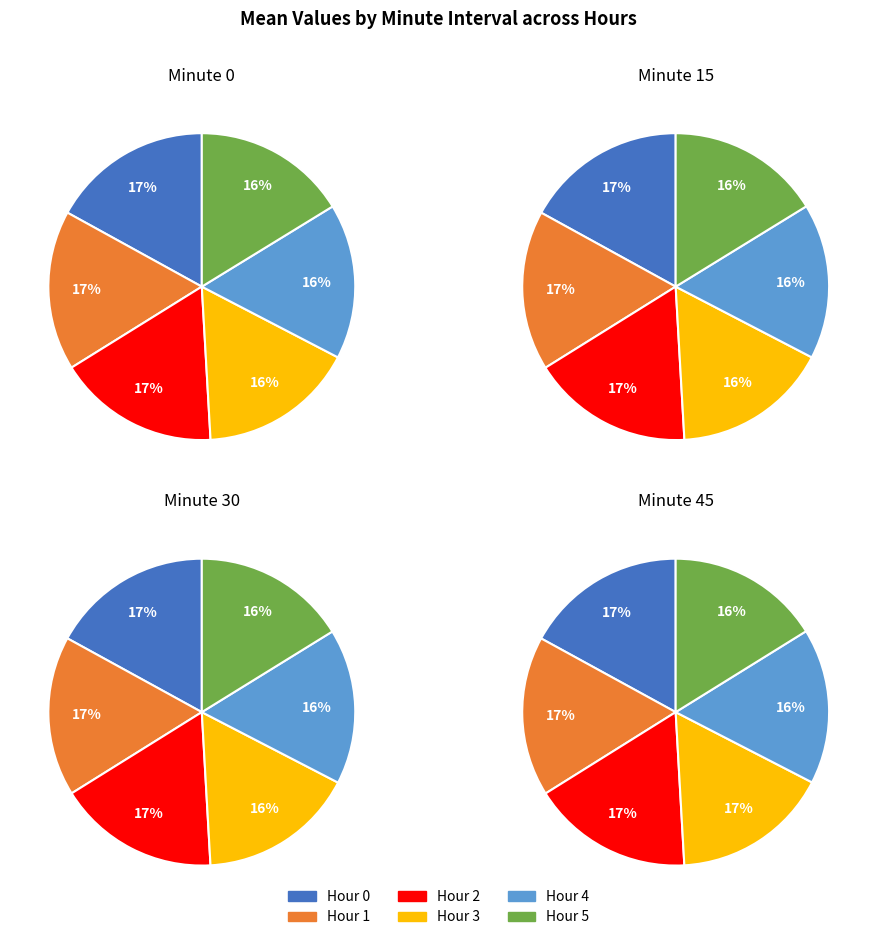

What is the change in value from minute 0 to minute 30?

-4.0